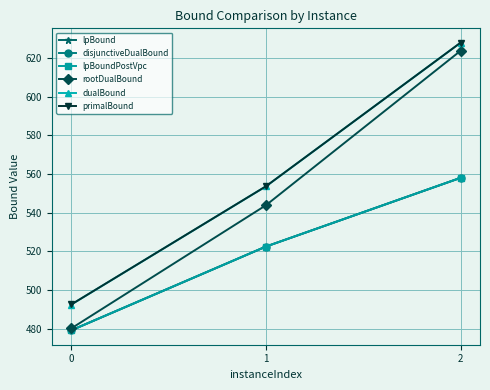

Which series has the largest total across all categories?

primalBound